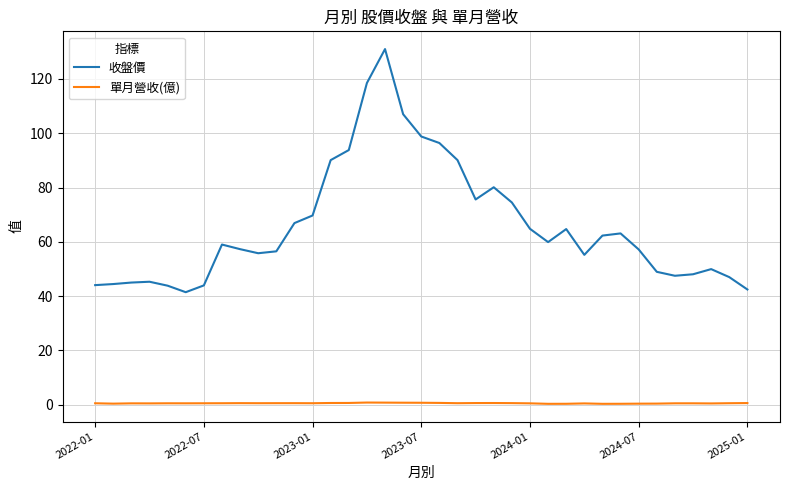

Which series has the largest range (max minus min)?

收盤價